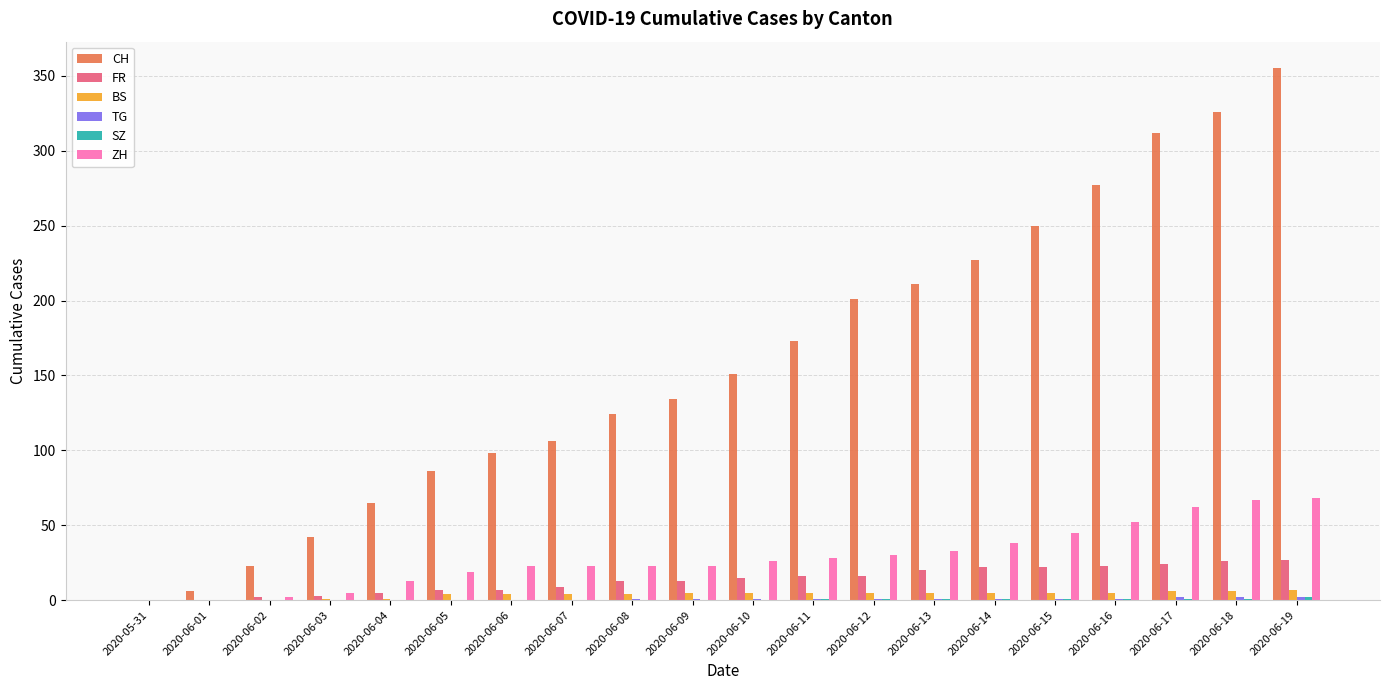

Which series has the largest total across all categories?

CH